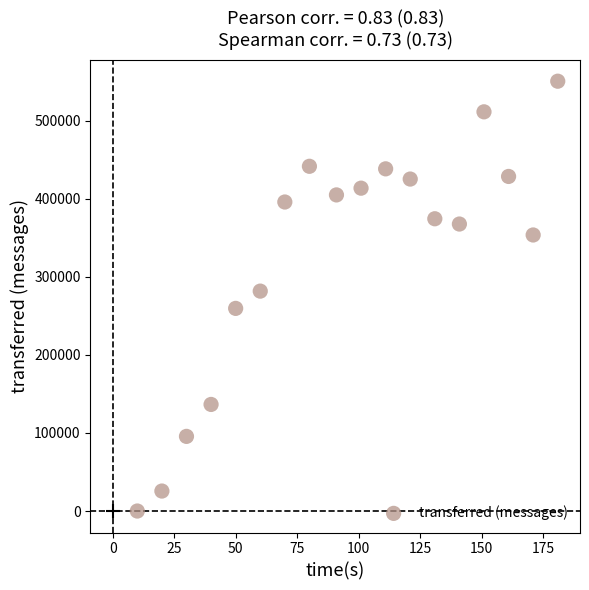

What is the range of X values (max minus min)?

171